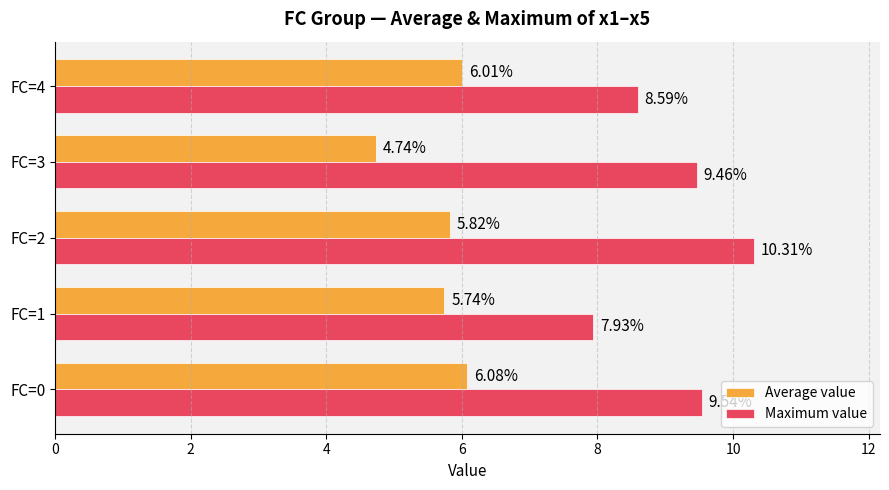

Which series changed the most between FC=0 and FC=2?

Maximum value